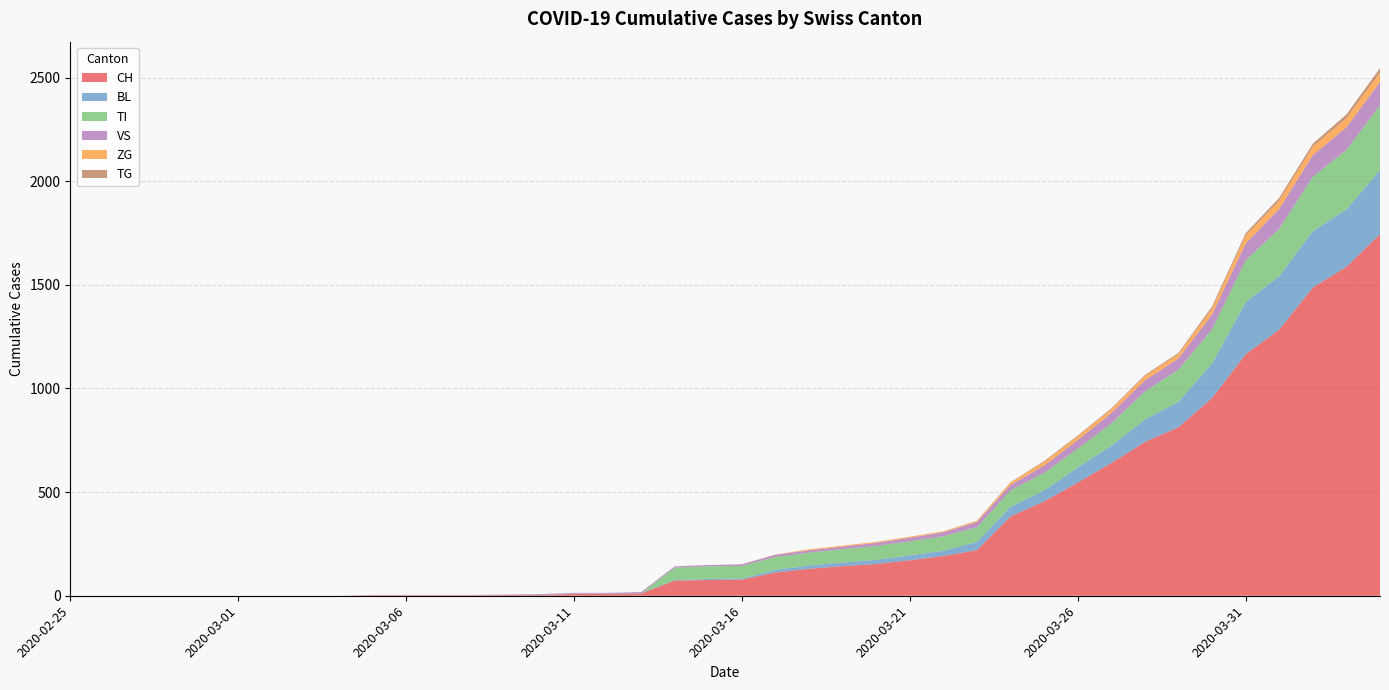

Reading right to left, what are all the values shown in this chart?

CH: 1744	1587	1487	1284	1165	954	813	742	640	546	455	383	220	192	171	153	143	130	112	78	76	73	11	9	9	4	3	2	2	2	2	0	0	0	0	0	0	0	0	0
BL: 309	277	272	258	251	167	123	108	84	73	53	46	40	25	24	20	17	16	13	5	5	2	2	2	2	2	1	0	0	0	0	0	0	0	0	0	0	0	0	0
TI: 314	287	263	229	202	165	155	136	107	91	85	80	71	70	68	67	65	62	62	61	61	61	0	0	0	0	0	0	0	0	0	0	0	0	0	0	0	0	0	0
VS: 112	109	104	96	81	71	54	53	50	41	35	25	24	19	17	15	12	11	11	8	6	6	5	3	3	2	2	2	2	2	2	0	0	0	0	0	0	0	0	0
ZG: 46	44	41	40	39	29	21	21	18	18	18	12	5	5	5	5	5	5	1	0	0	0	0	0	0	0	0	0	0	0	0	0	0	0	0	0	0	0	0	0
TG: 21	18	14	13	11	10	6	5	5	4	4	2	2	0	0	0	0	0	0	0	0	0	0	0	0	0	0	0	0	0	0	0	0	0	0	0	0	0	0	0